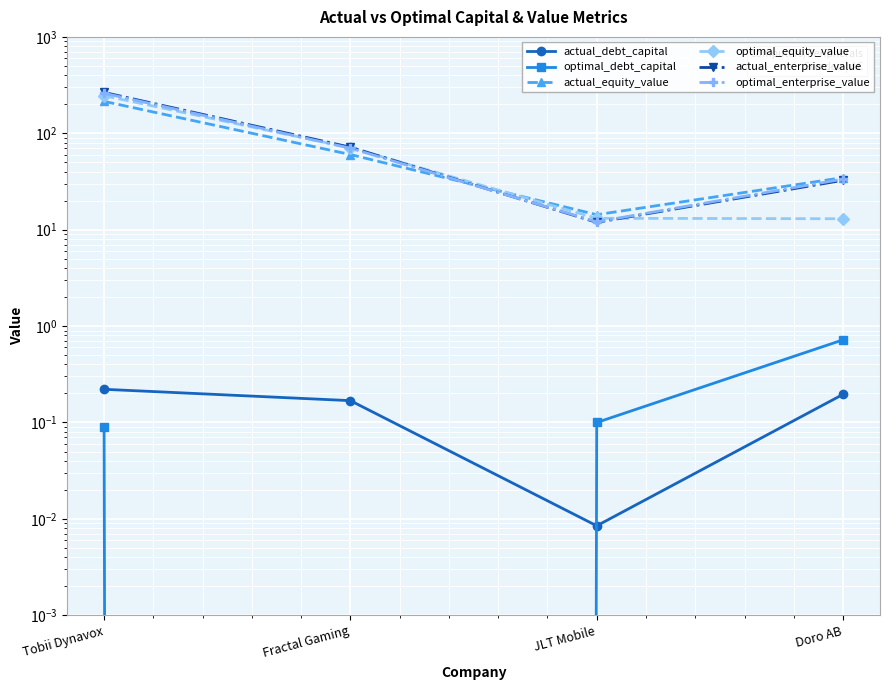

Does the chart display data point markers on the line(s)?

Yes